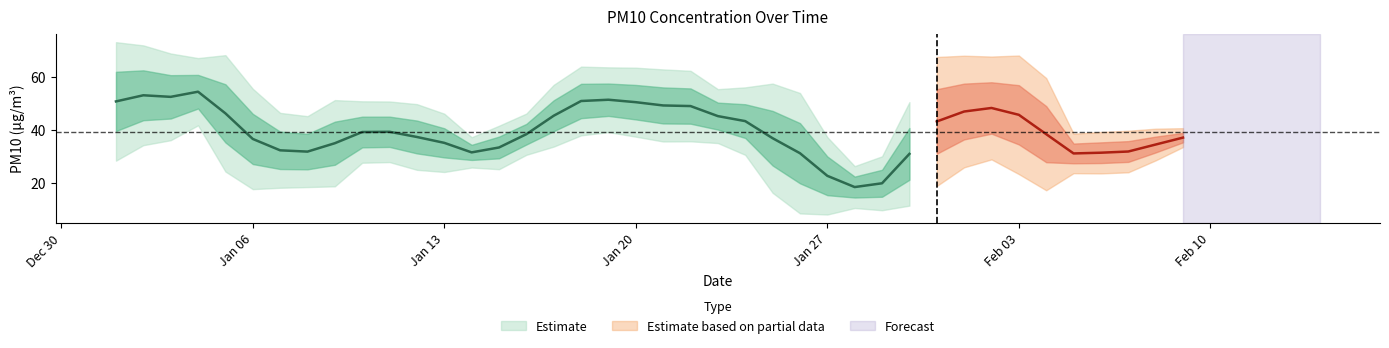

The value at 29 is 14.6. True or false?

False